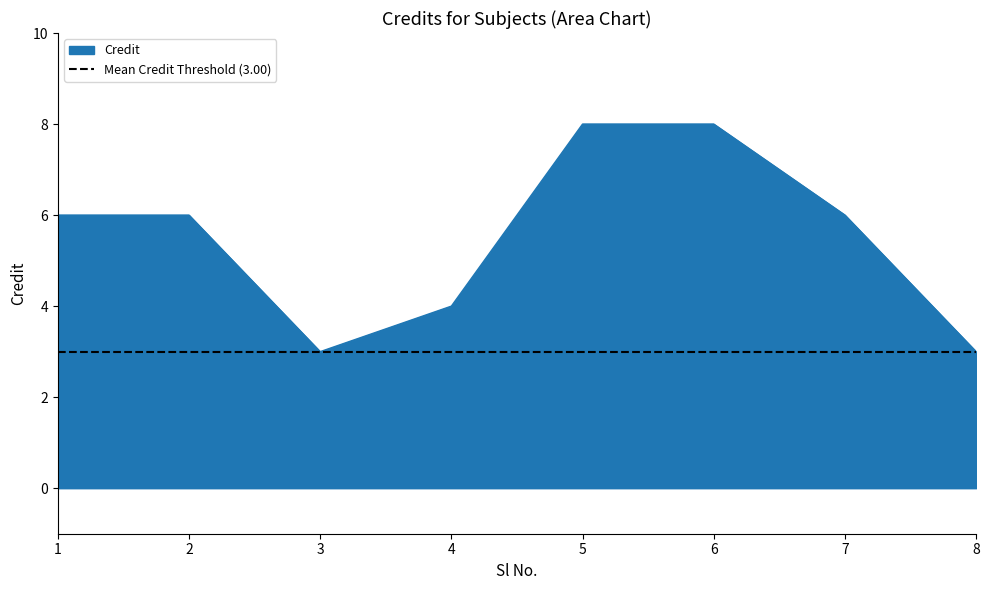

How many lines are shown in the chart?

1